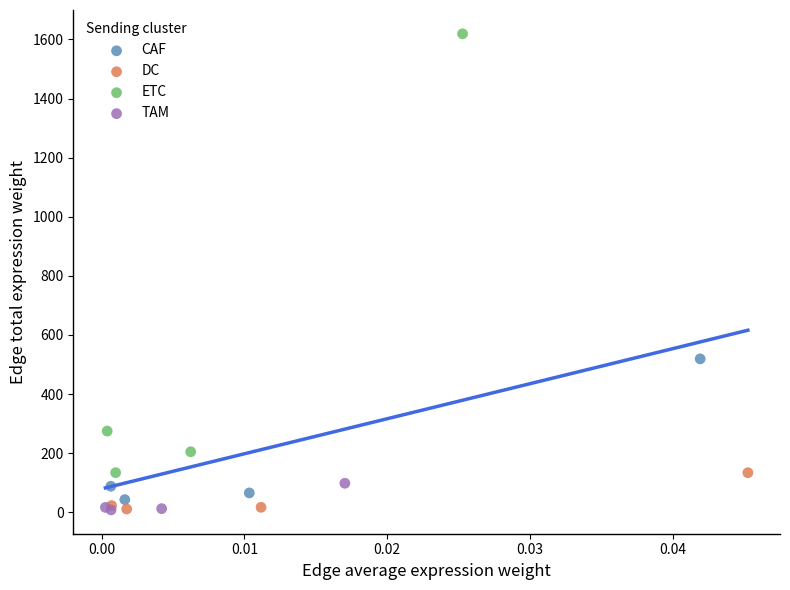

Which series has the widest spread of Y values?

ETC